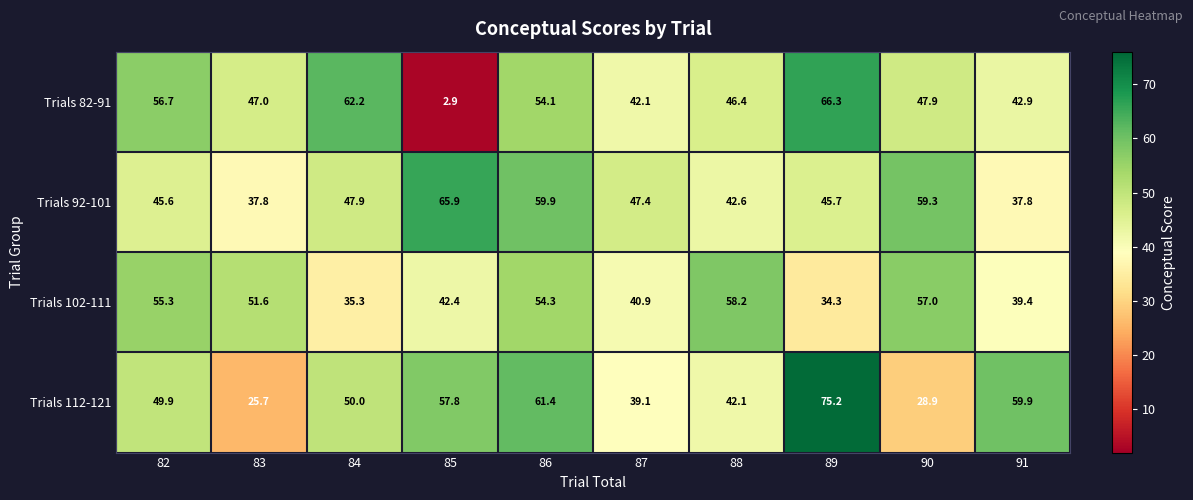

Which label corresponds to the smallest value in the chart?

85